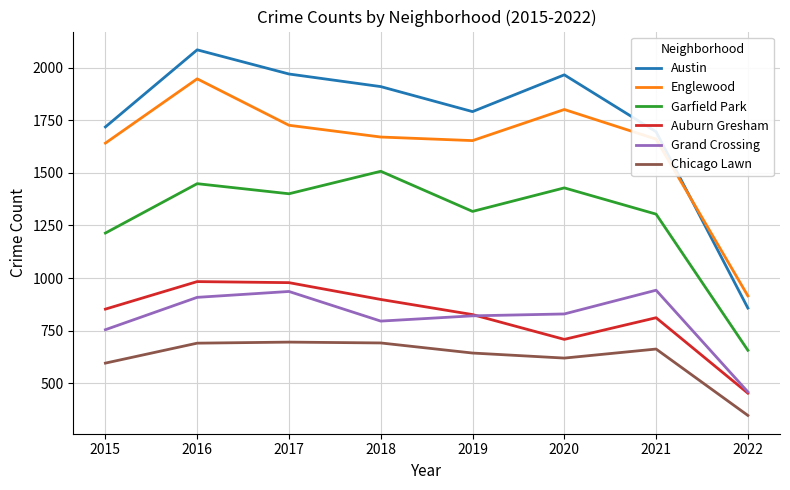

What is the sum of all Garfield Park values?

10278